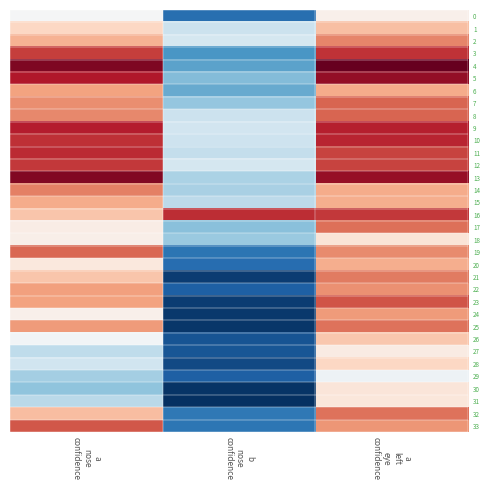

At which category is the sum across all series the highest?

a
left
eye
confidence